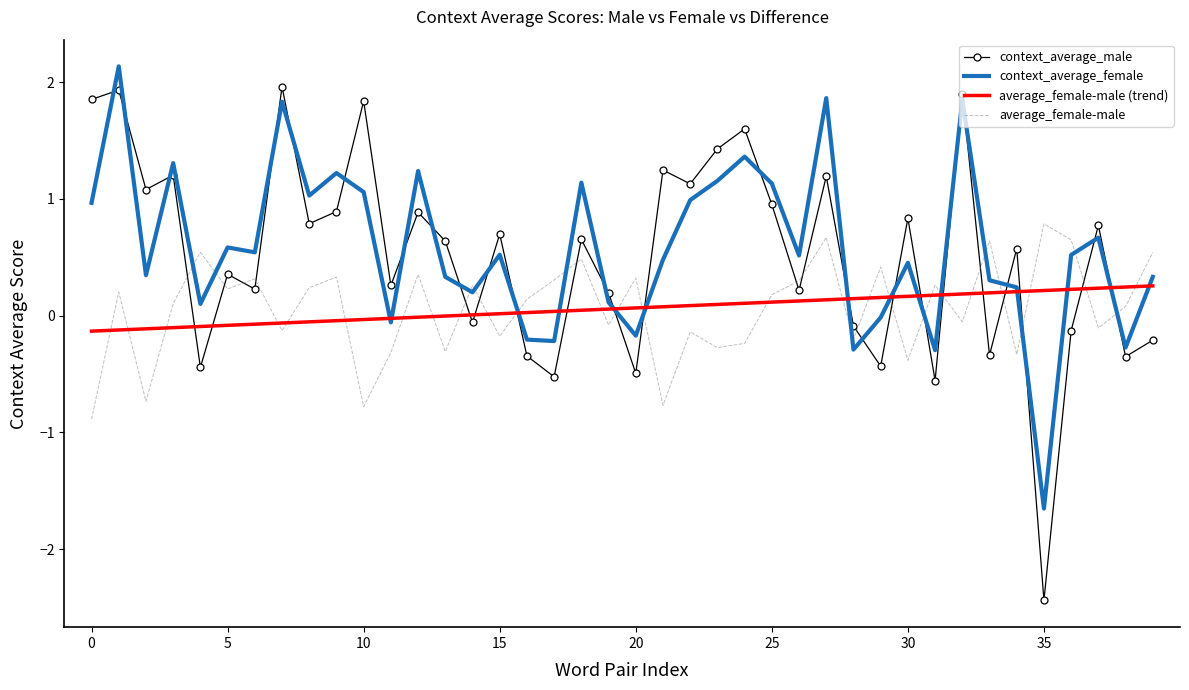

What is the smallest value displayed?

-2.4